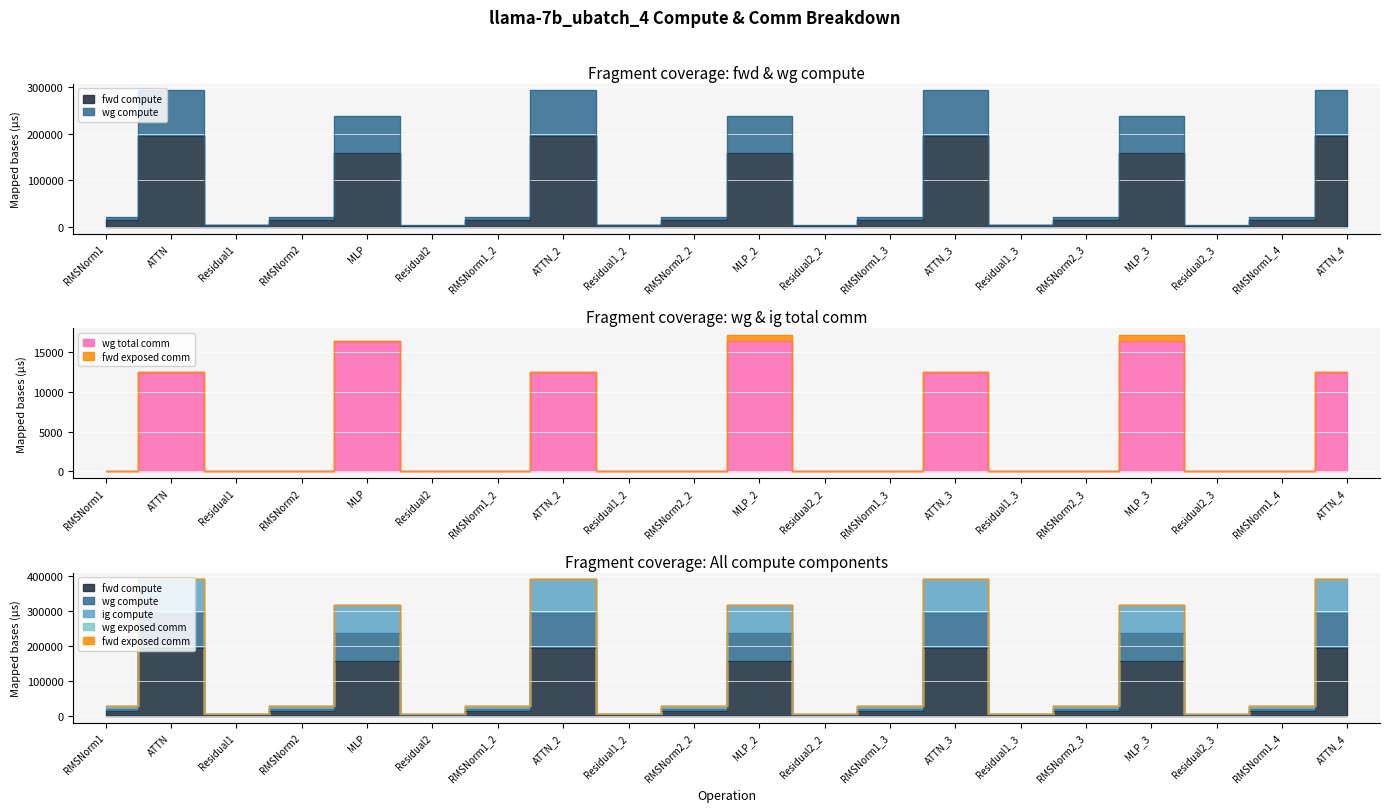

What value does the fwd compute series have at RMSNorm2?

14057.0